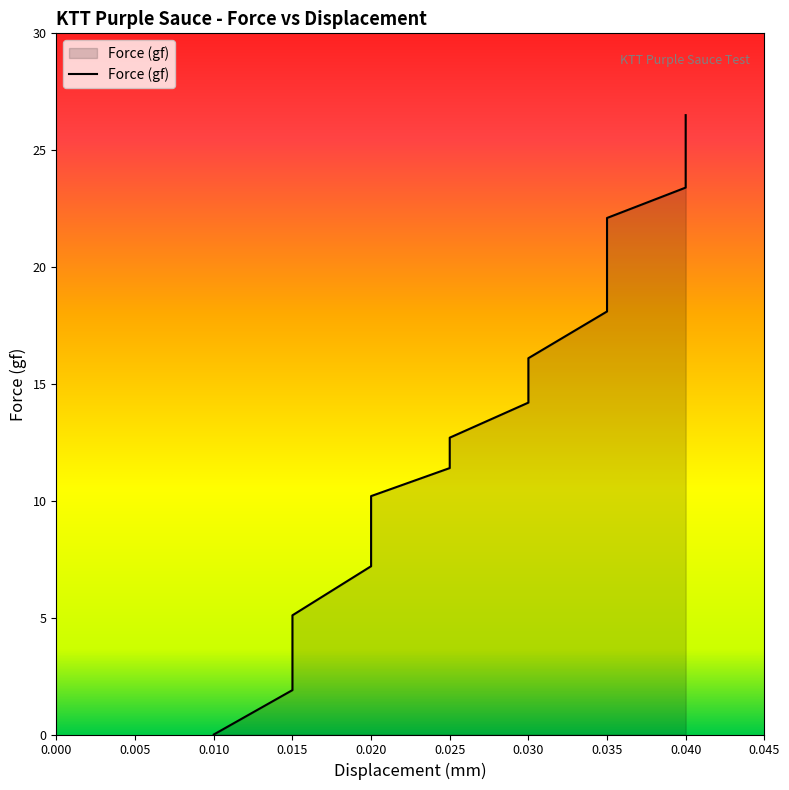

List the labels in order of value, smallest first.

0.01, 0.015, 0.015, 0.02, 0.02, 0.02, 0.025, 0.025, 0.03, 0.03, 0.03, 0.035, 0.035, 0.035, 0.035, 0.04, 0.04, 0.04, 0.04, 0.04